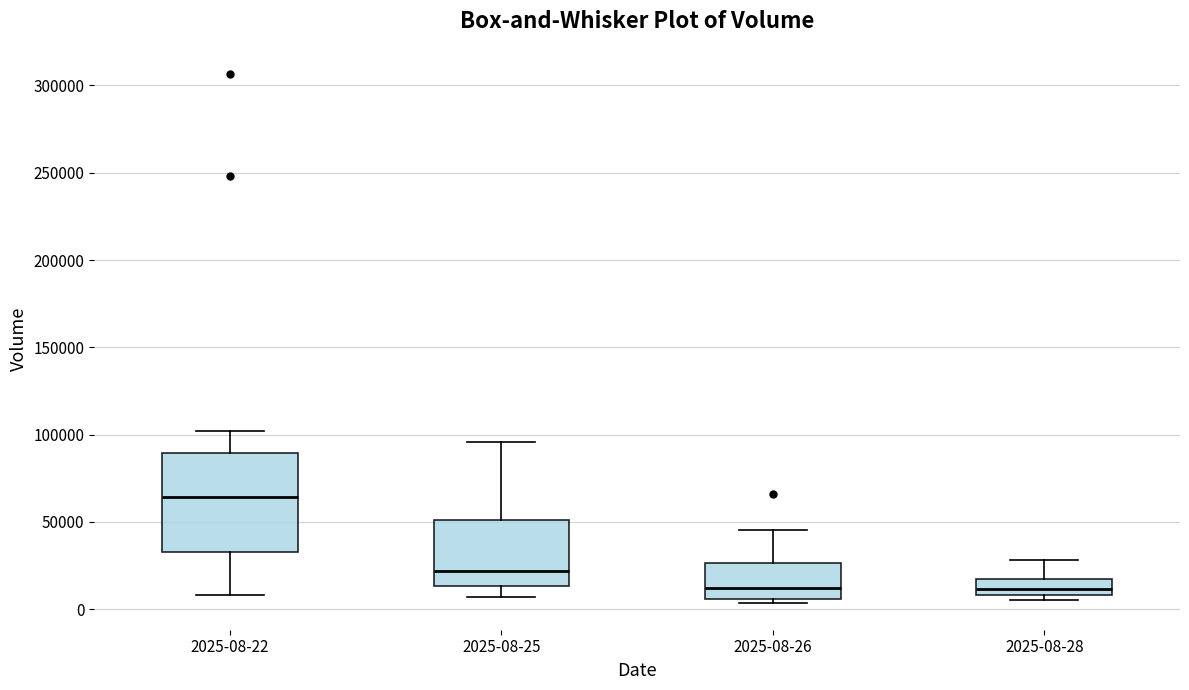

Comparing the boxes themselves (not the whiskers), which one is the tallest?

2025-08-22